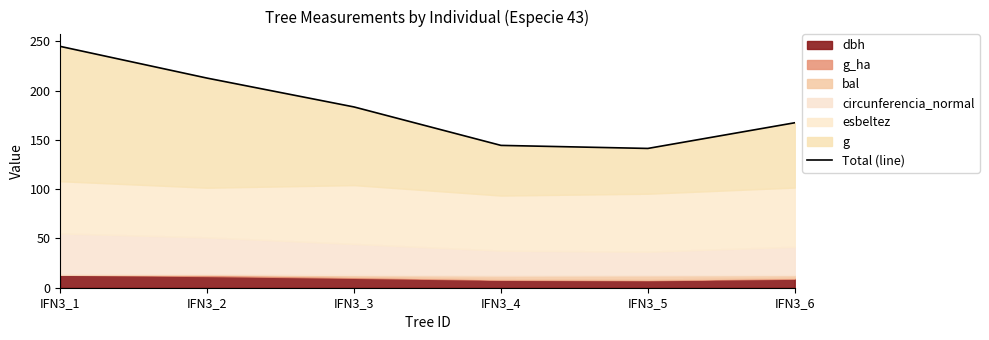

List the labels in order of value, largest first.

IFN3_1, IFN3_2, IFN3_3, IFN3_6, IFN3_4, IFN3_5